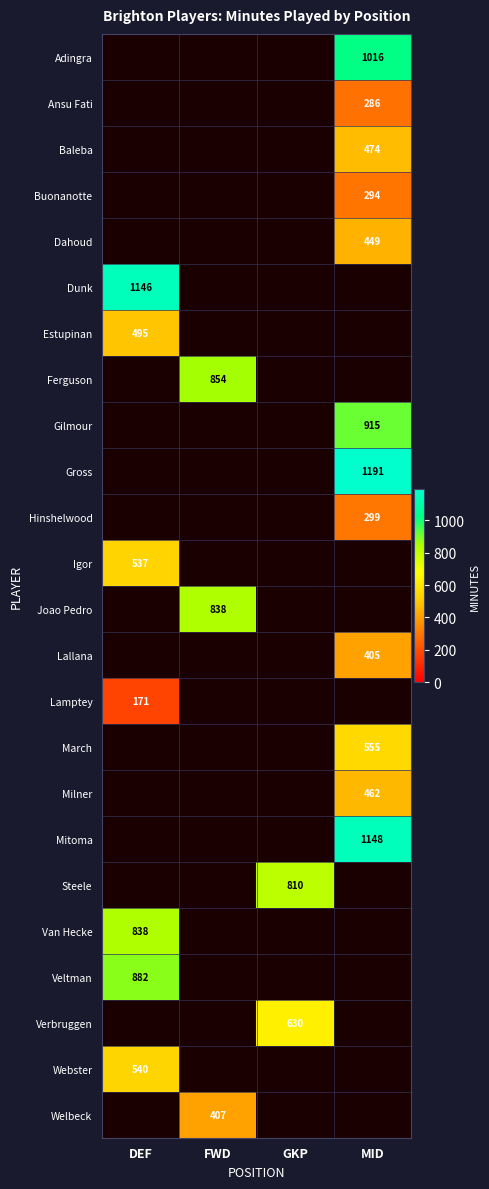

Is it true that Verbruggen equals 630 at GKP?

True